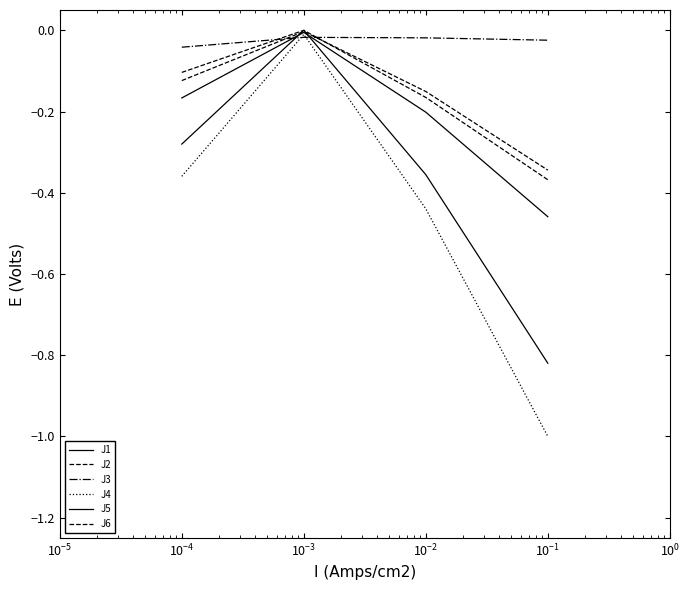

What is the value of the J2 point at the 4th from the left?

-0.3